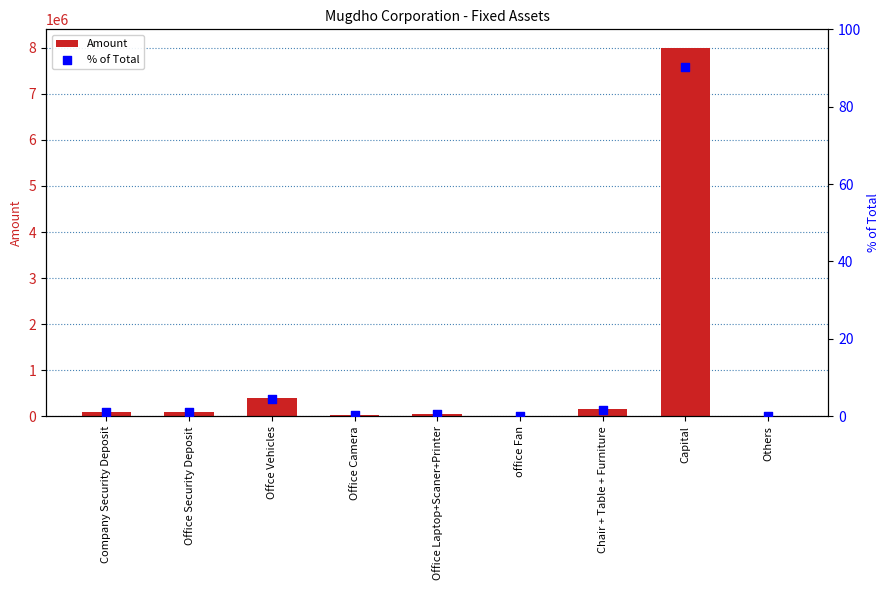

At how many categories does at least one series exceed 3917619?

1